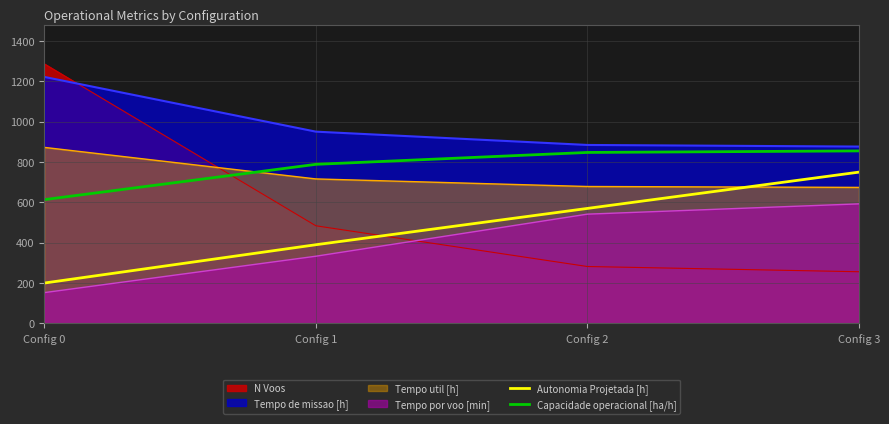

Which series has the largest total across all categories?

Tempo de missao [h]